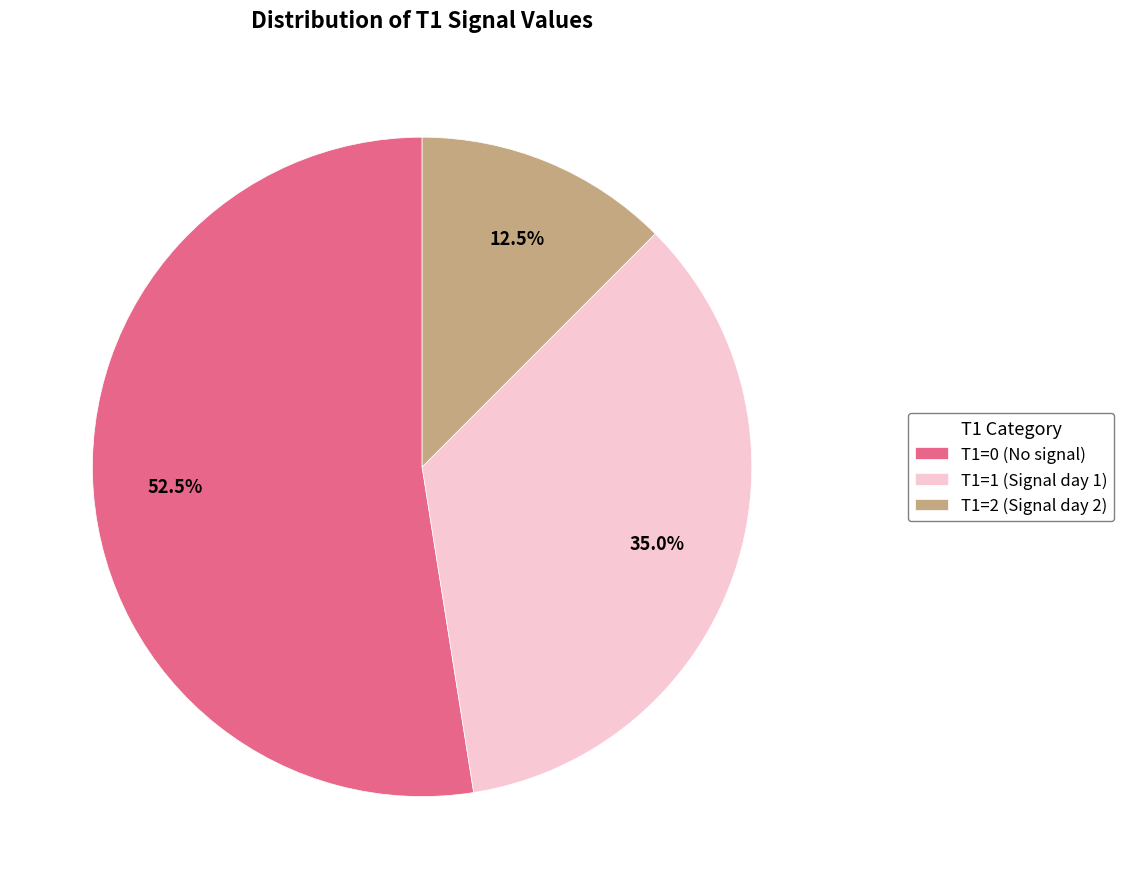

Count the number of slices in the pie.

3